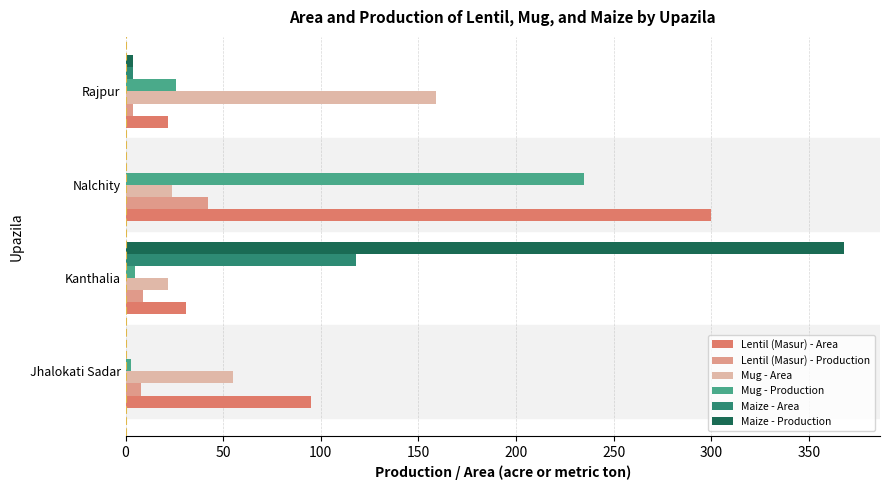

Between Jhalokati Sadar and Nalchity, which series saw the biggest shift?

Mug - Production